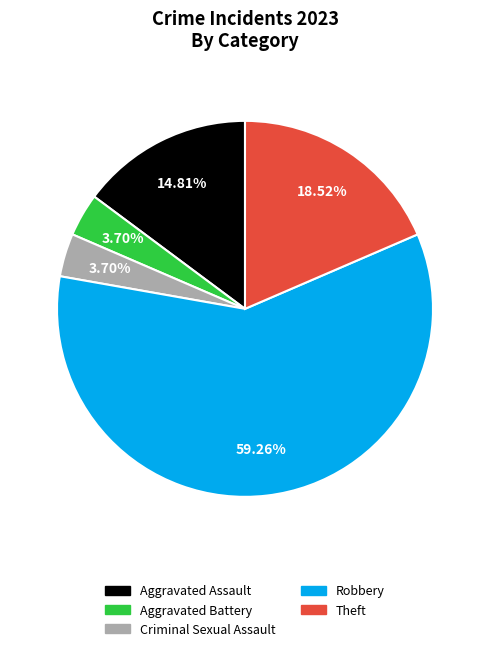

What is the largest slice in the pie chart?

Robbery